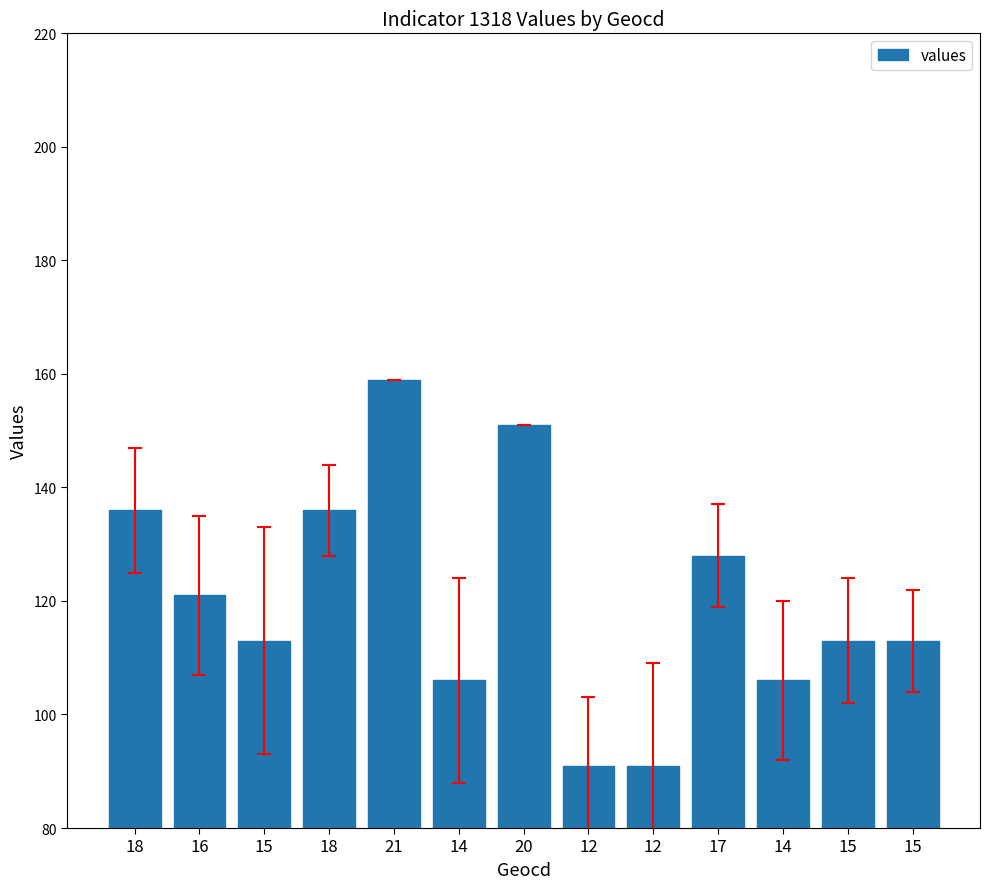

Rank the categories by value from lowest to highest.

12, 12, 14, 14, 15, 15, 15, 16, 17, 18, 18, 20, 21